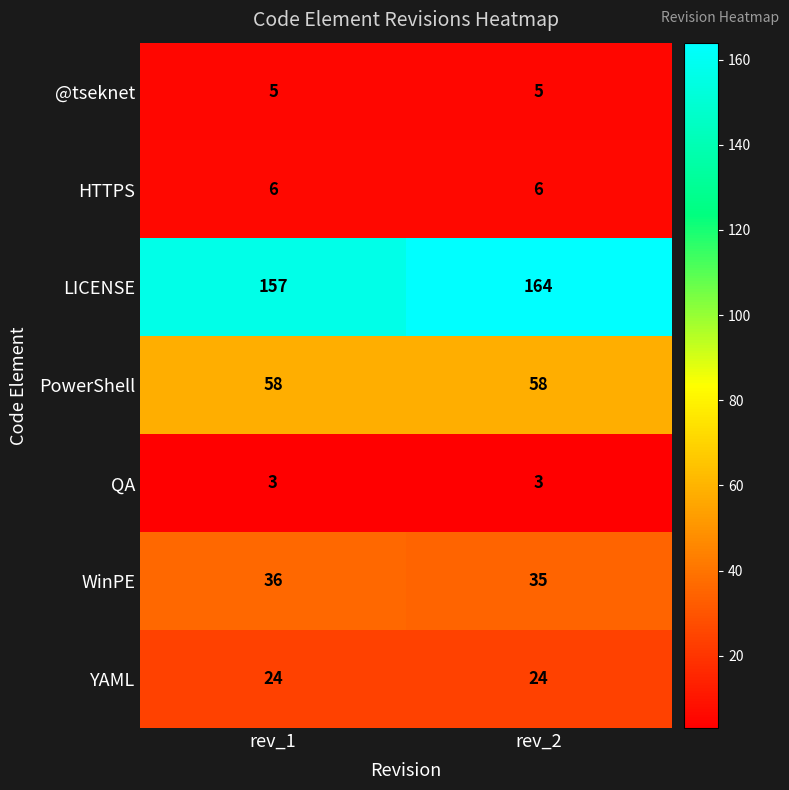

What is the lowest value of the QA series?

3